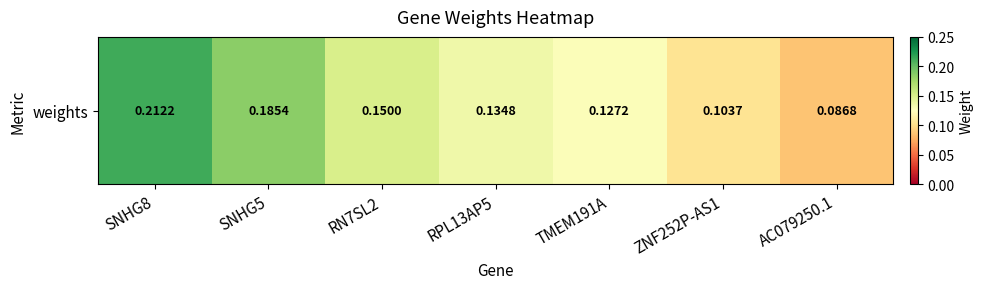

What value does the data have at SNHG8?

0.2